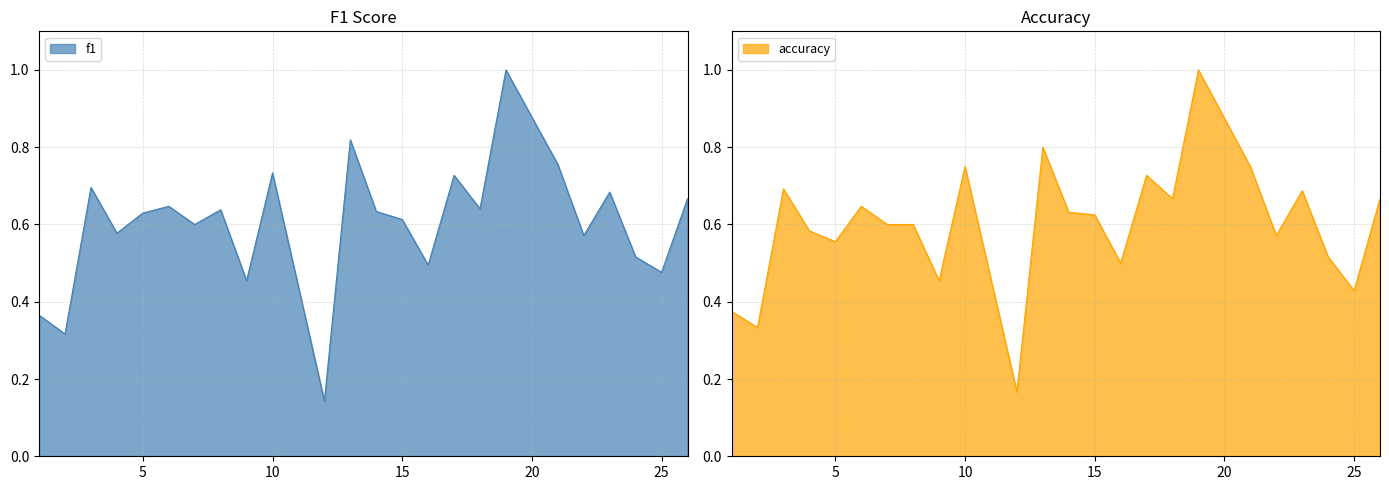

Rank the series by their maximum value, from highest to lowest.

f1, accuracy